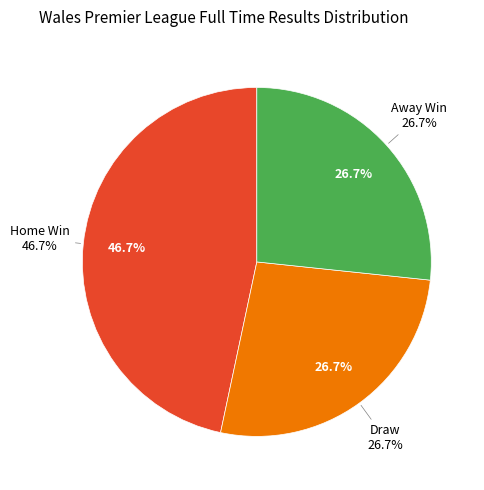

Which has a higher value, A or H?

H